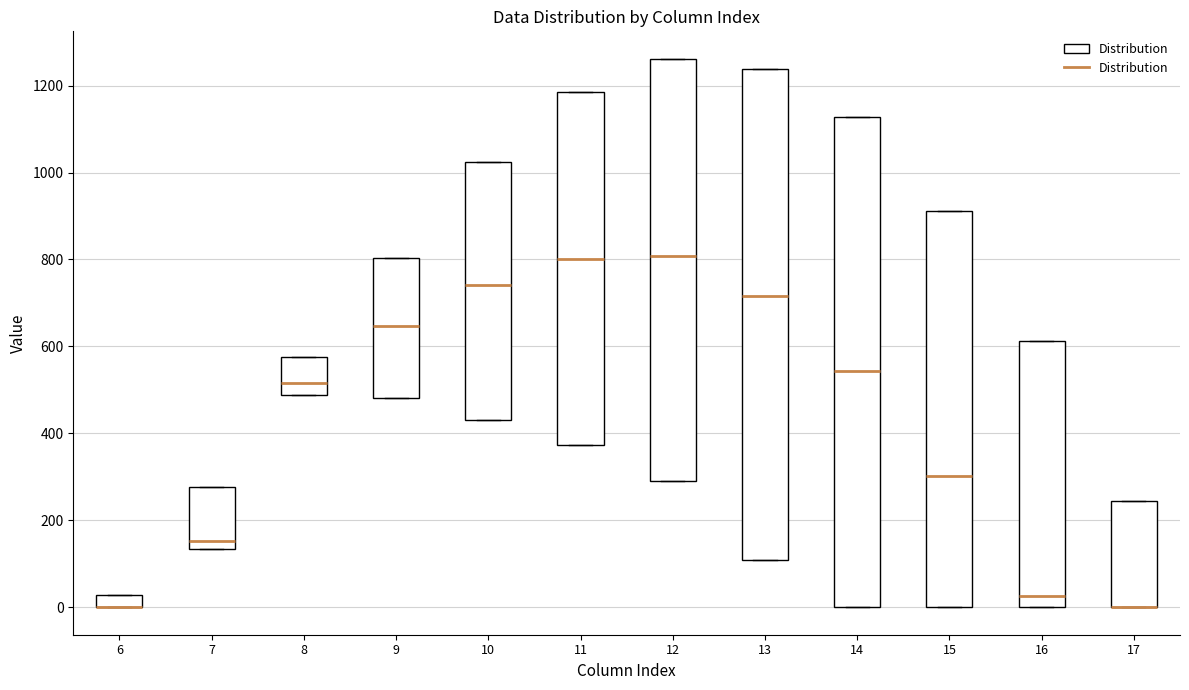

Where is the lower edge of the box at x = 17 on the y-axis? The values are not printed on the chart, so give them approximately, as read against the axis.

0